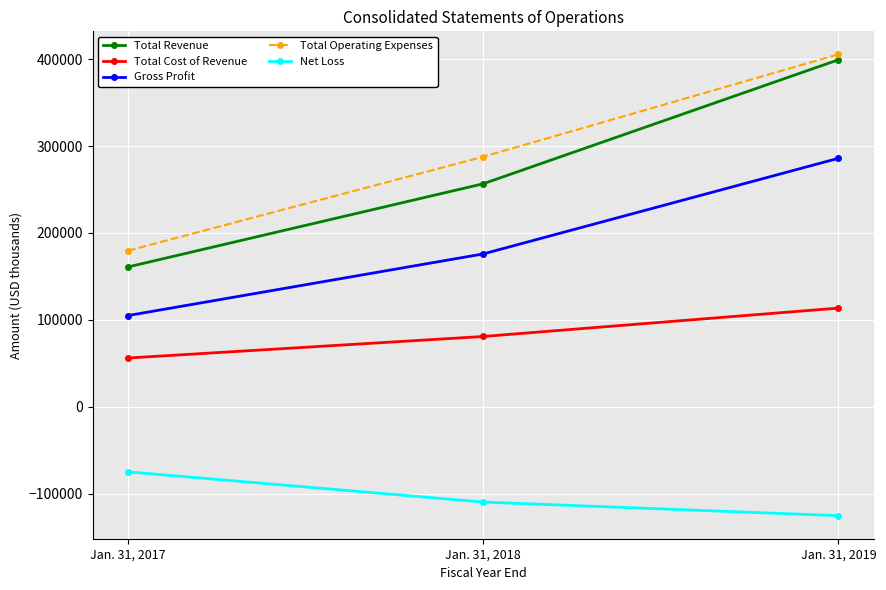

What is the average value of the Net Loss series?

-103467